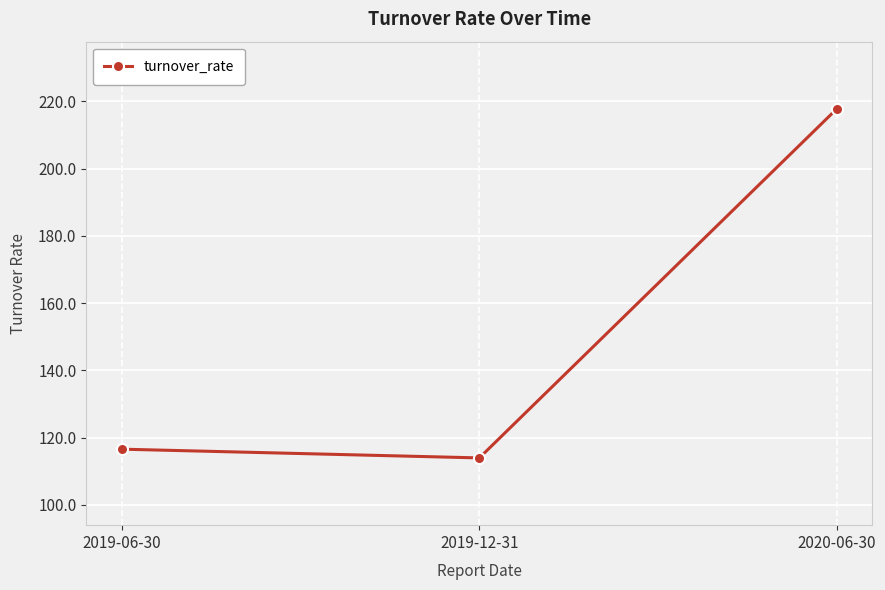

Rank the categories by value from lowest to highest.

2019-12-31, 2019-06-30, 2020-06-30